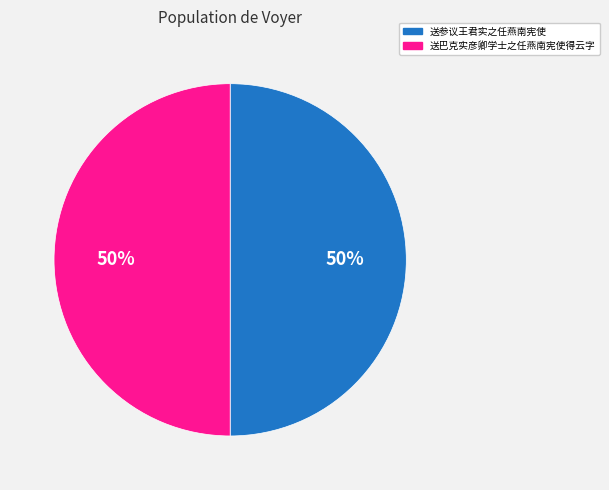

To the nearest percent, what is the average slice percentage?

50%